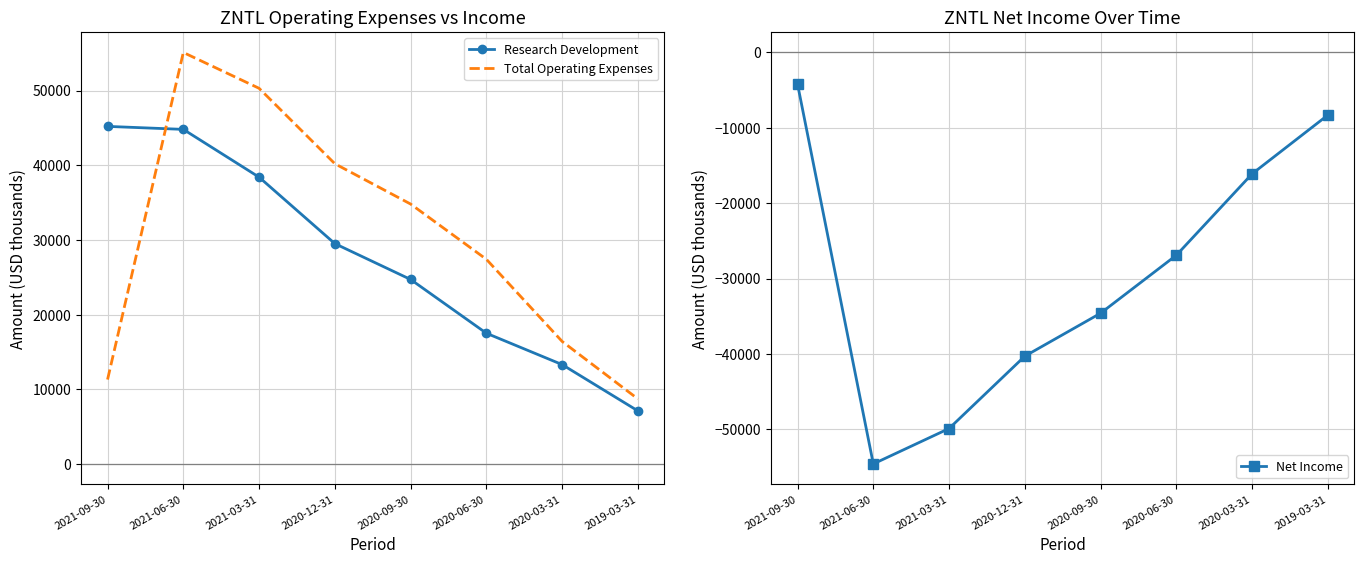

Where is Research Development nearest to the value 26150?

2020-09-30